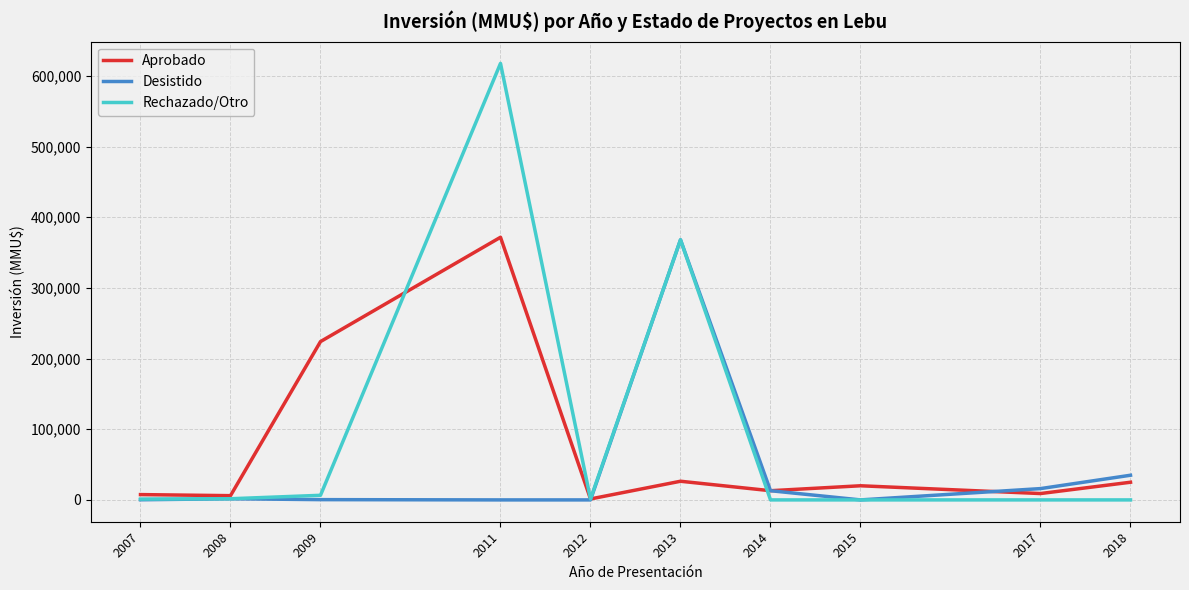

Which series has the largest total across all categories?

Rechazado/Otro